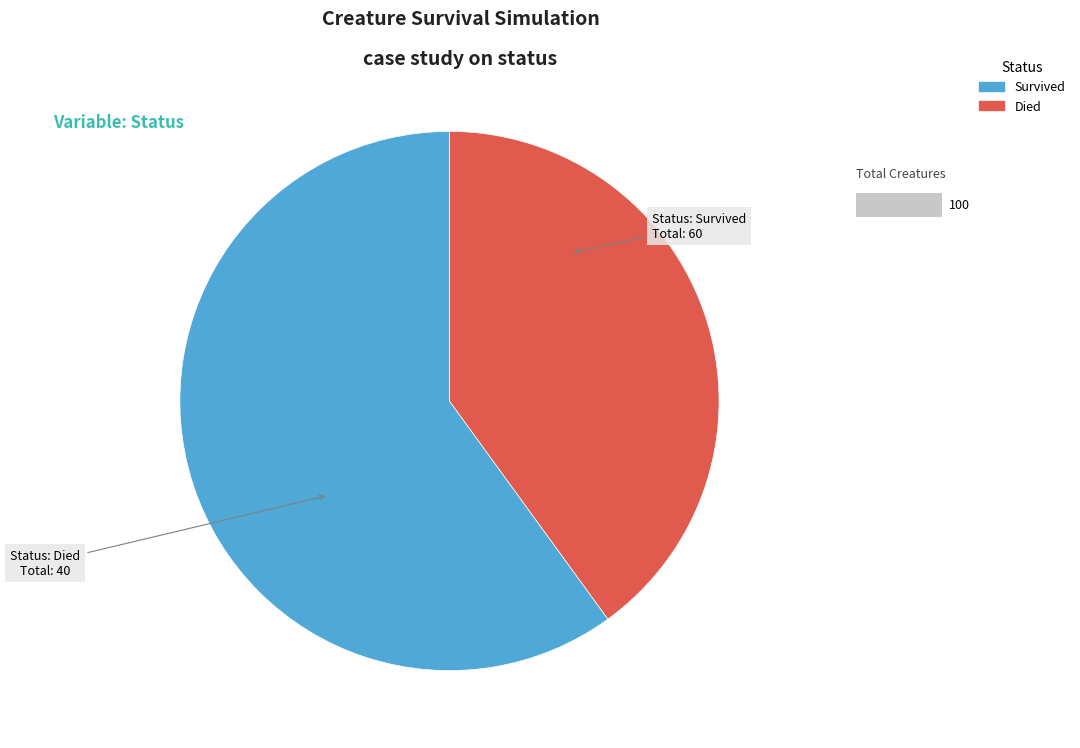

Combined, do Survived and Died account for over 50%?

Yes